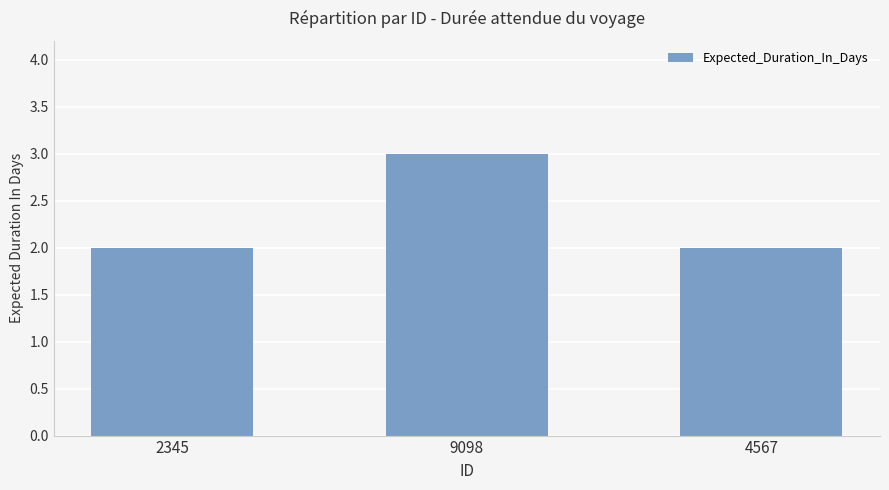

What is the value of the 1st bar from the left?

2